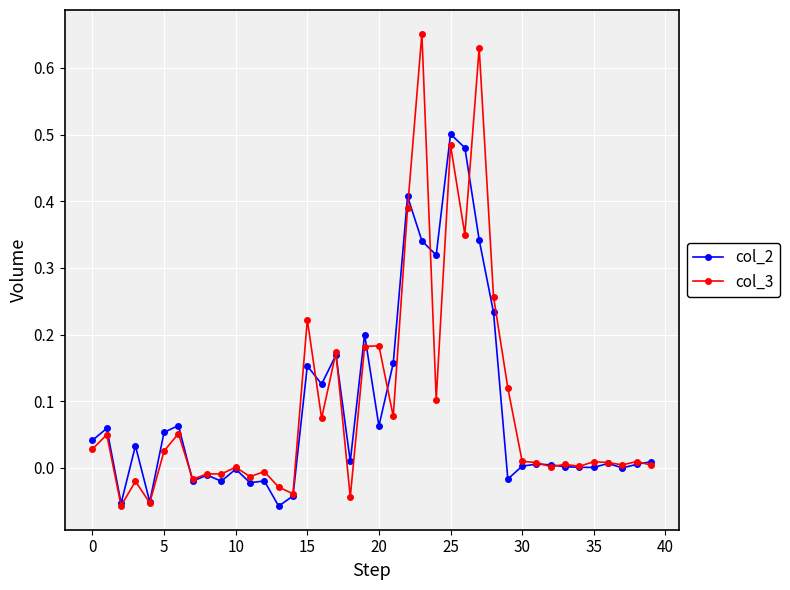

List the series in order of their peak value, highest first.

col_3, col_2